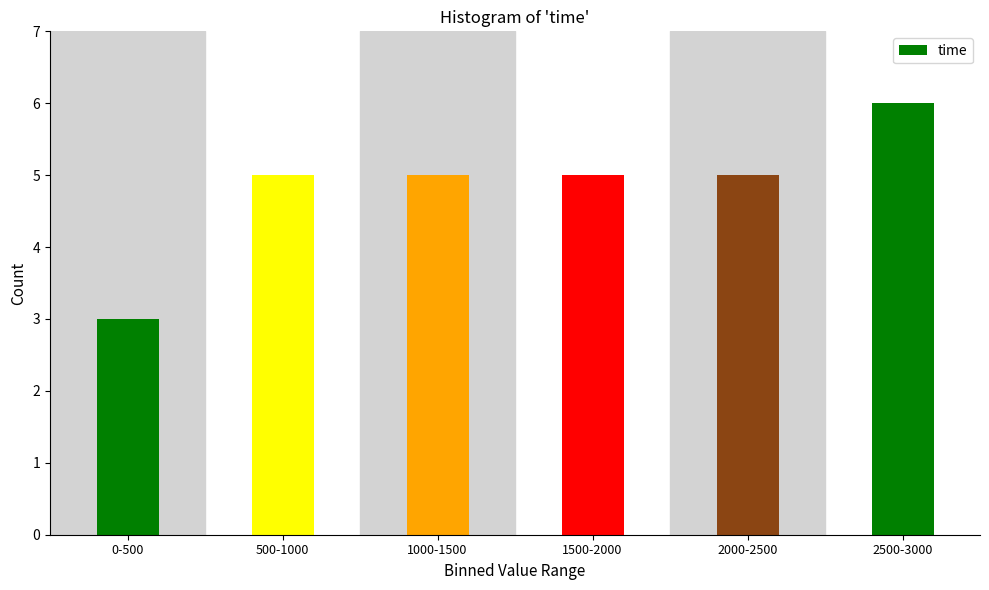

Reading left to right, transcribe all the data shown in this chart.

3	5	5	5	5	6